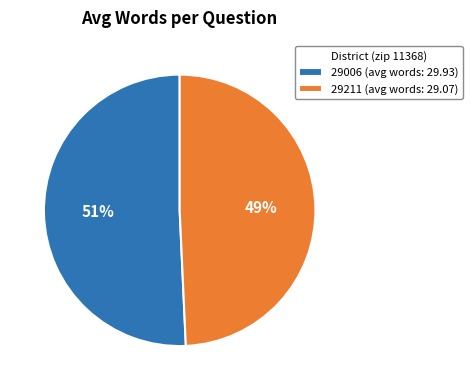

Which slice is the smallest?

29211